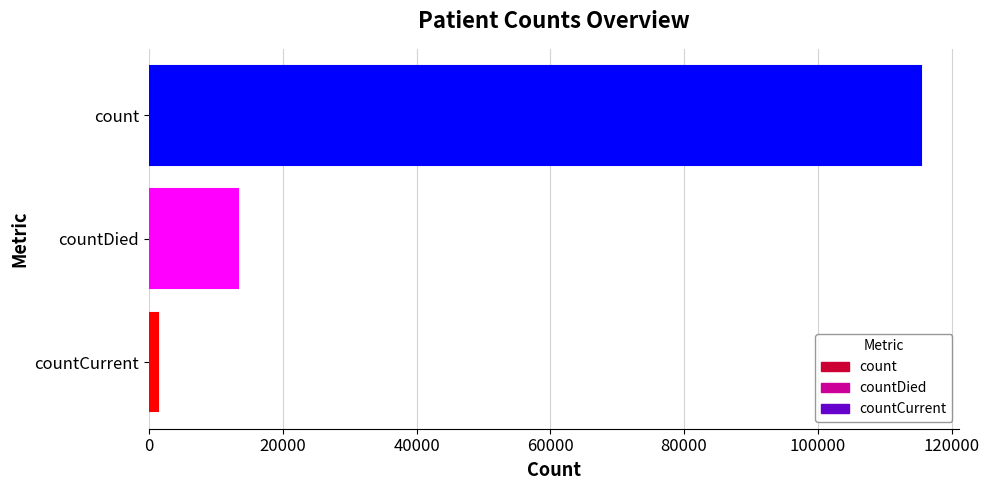

What is the difference between the maximum and second lowest values?

102036